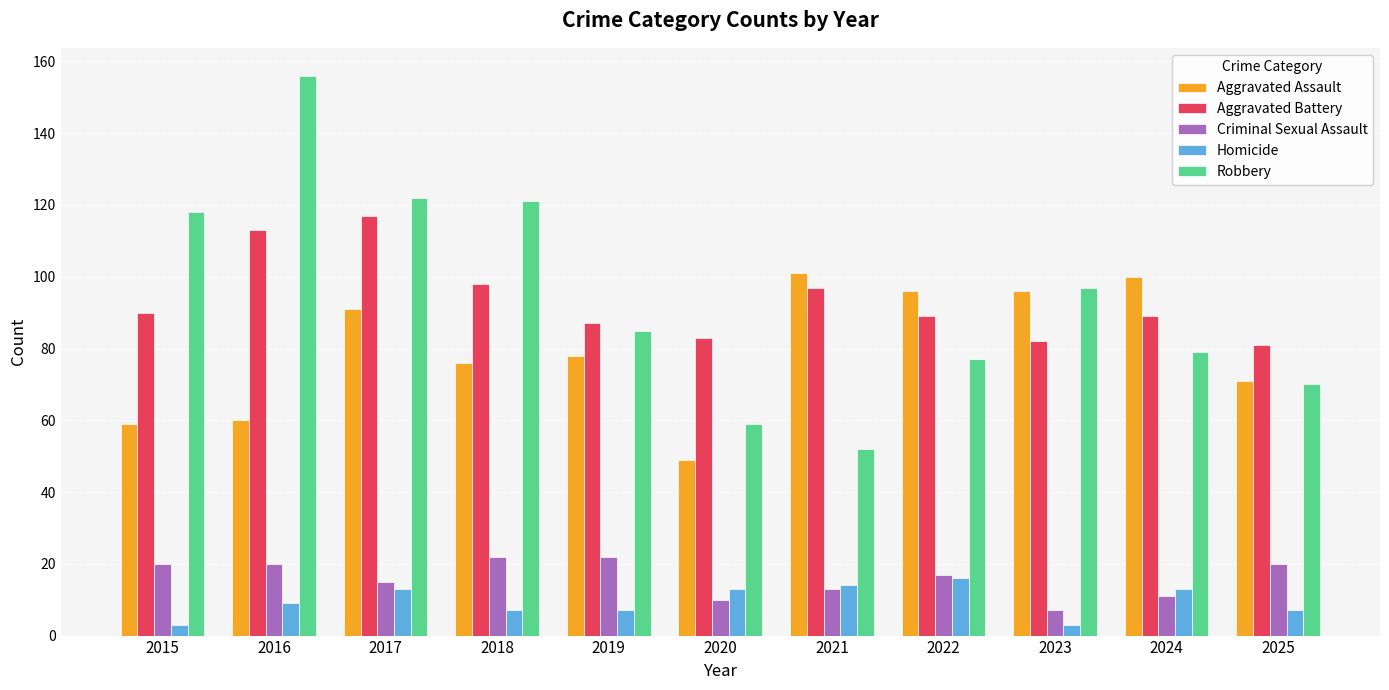

What is the approximate value of Aggravated Assault at 2017, to the nearest 5?

90